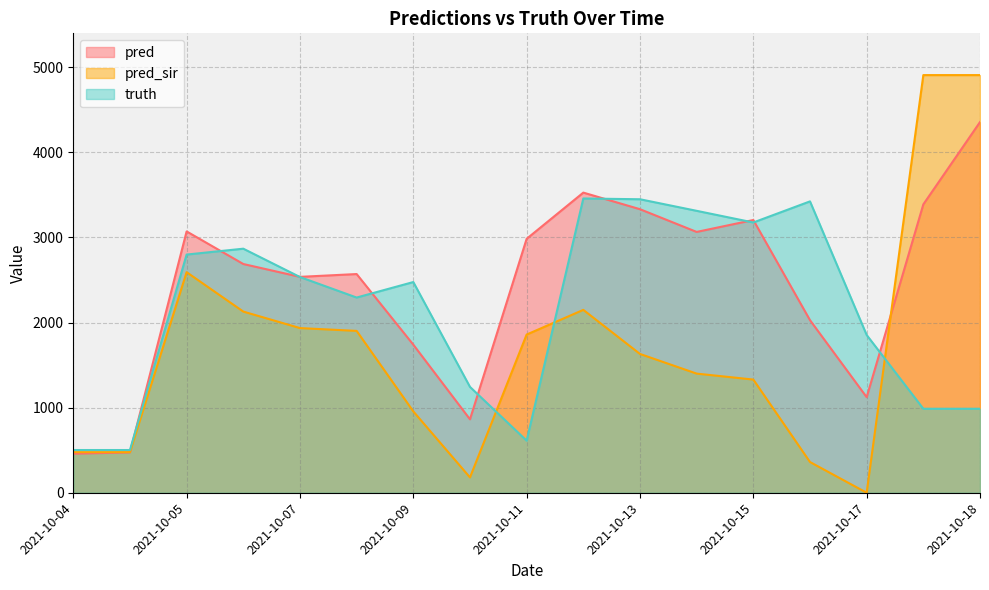

How many intersections are there between truth and pred_sir?

3